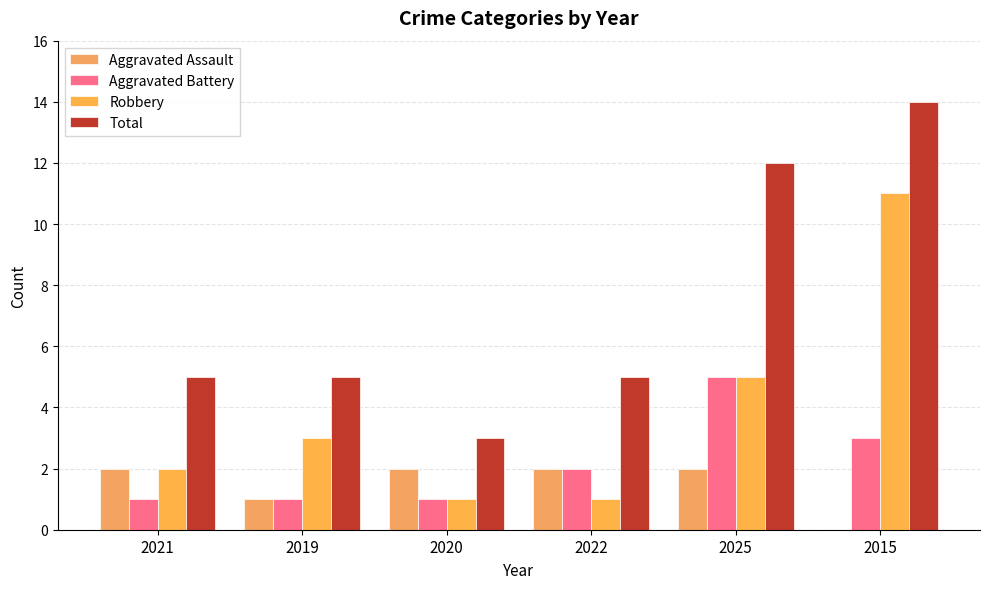

Between 2025 and 2015, which series saw the biggest shift?

Robbery